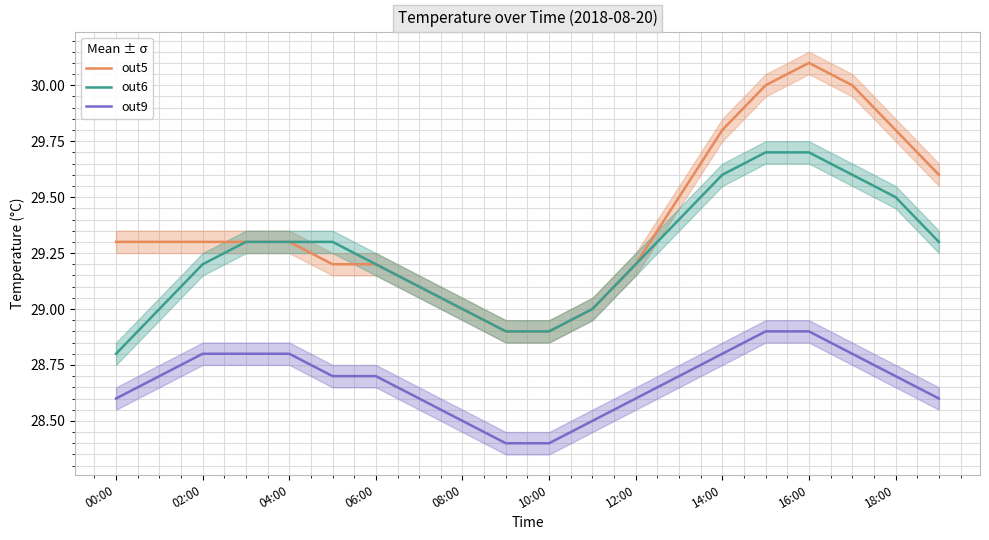

How many values in the out5 series exceed 29?

16